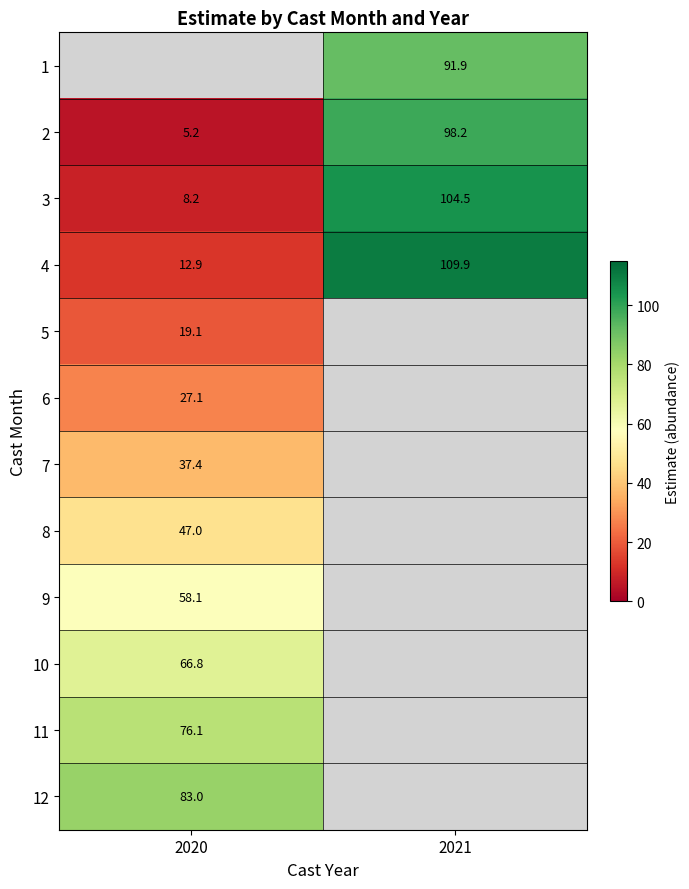

Is the value of 7 at 2020 greater than the value of 12 at 2020?

No